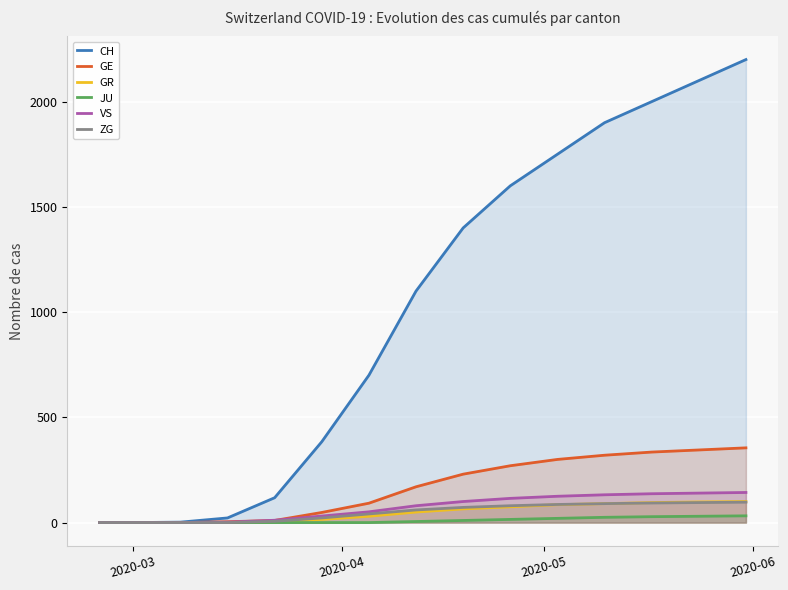

What is the greatest value displayed?

2200